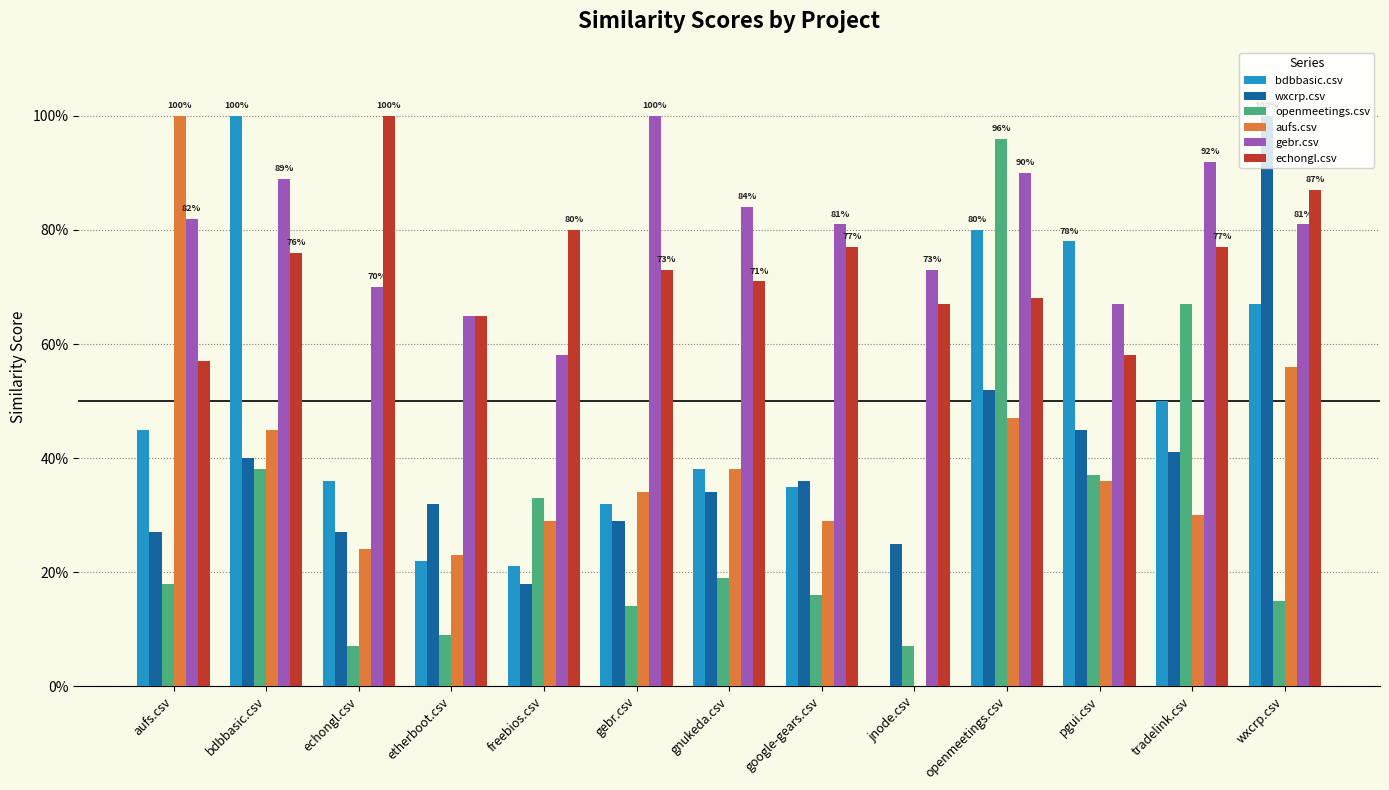

What is the label of the 9th bar from the right?

freebios.csv